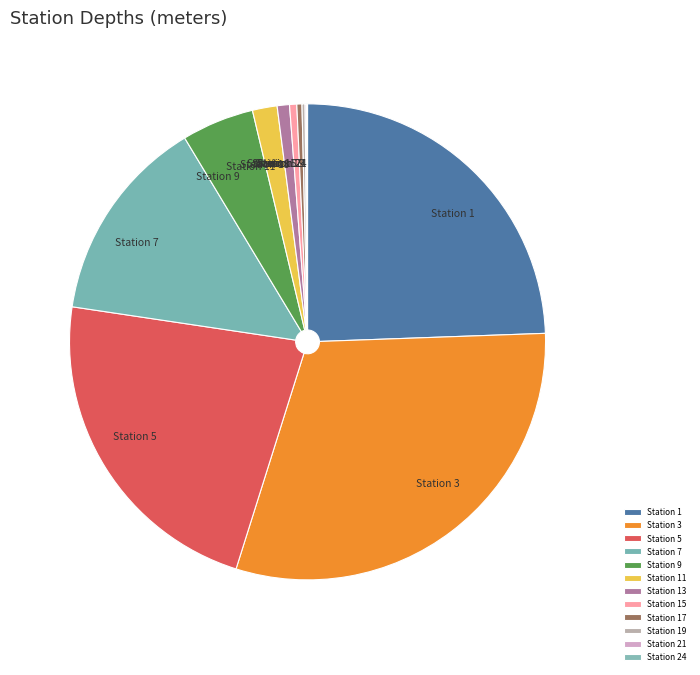

Which category has the biggest portion of the pie?

Station 3